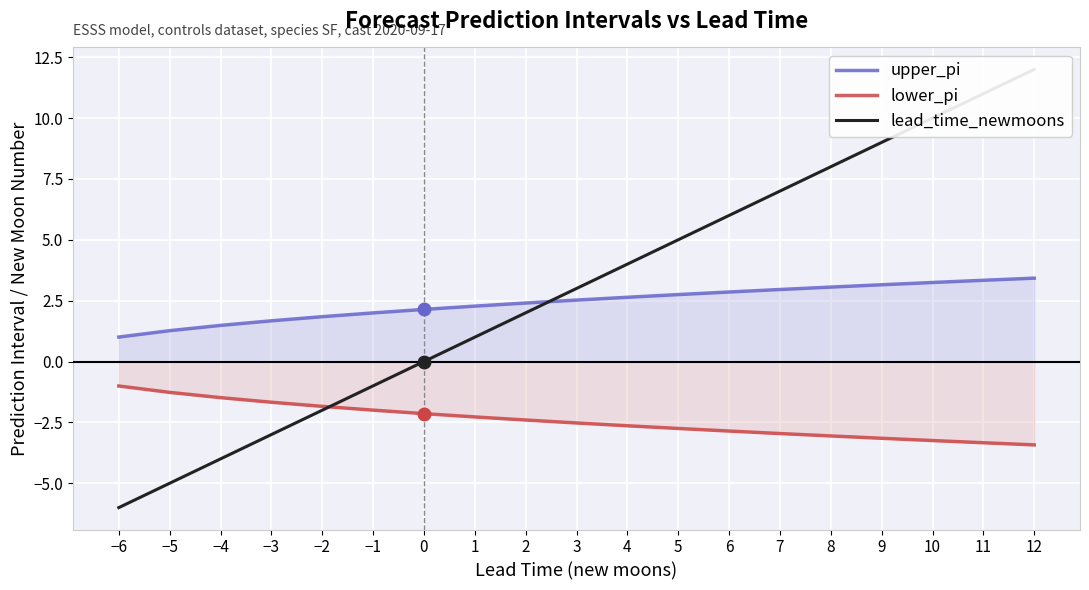

Reading left to right, transcribe all the data shown in this chart.

upper_pi: −6=1.0	−5=1.3	−4=1.5	−3=1.7	−2=1.8	−1=2.0	0=2.1	1=2.3	2=2.4	3=2.5	4=2.6	5=2.7	6=2.9	7=3.0	8=3.1	9=3.2	10=3.2	11=3.3	12=3.4
lower_pi: −6=-1.0	−5=-1.3	−4=-1.5	−3=-1.7	−2=-1.8	−1=-2.0	0=-2.1	1=-2.3	2=-2.4	3=-2.5	4=-2.6	5=-2.7	6=-2.9	7=-3.0	8=-3.1	9=-3.2	10=-3.2	11=-3.3	12=-3.4
lead_time_newmoons: −6=-6.0	−5=-5.0	−4=-4.0	−3=-3.0	−2=-2.0	−1=-1.0	0=0.0	1=1.0	2=2.0	3=3.0	4=4.0	5=5.0	6=6.0	7=7.0	8=8.0	9=9.0	10=10.0	11=11.0	12=12.0